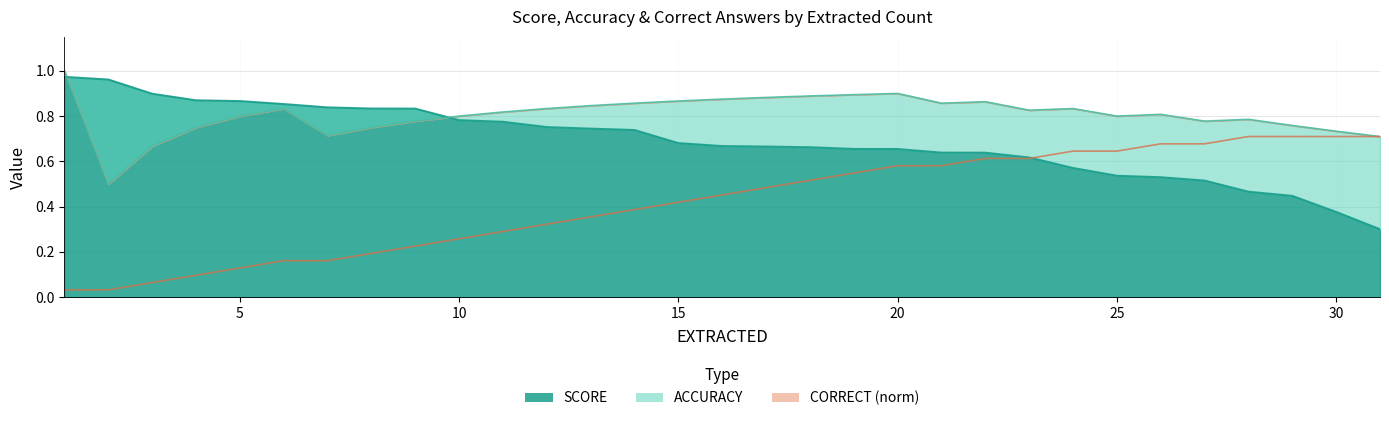

How many intersections are there between ACCURACY and SCORE?

2